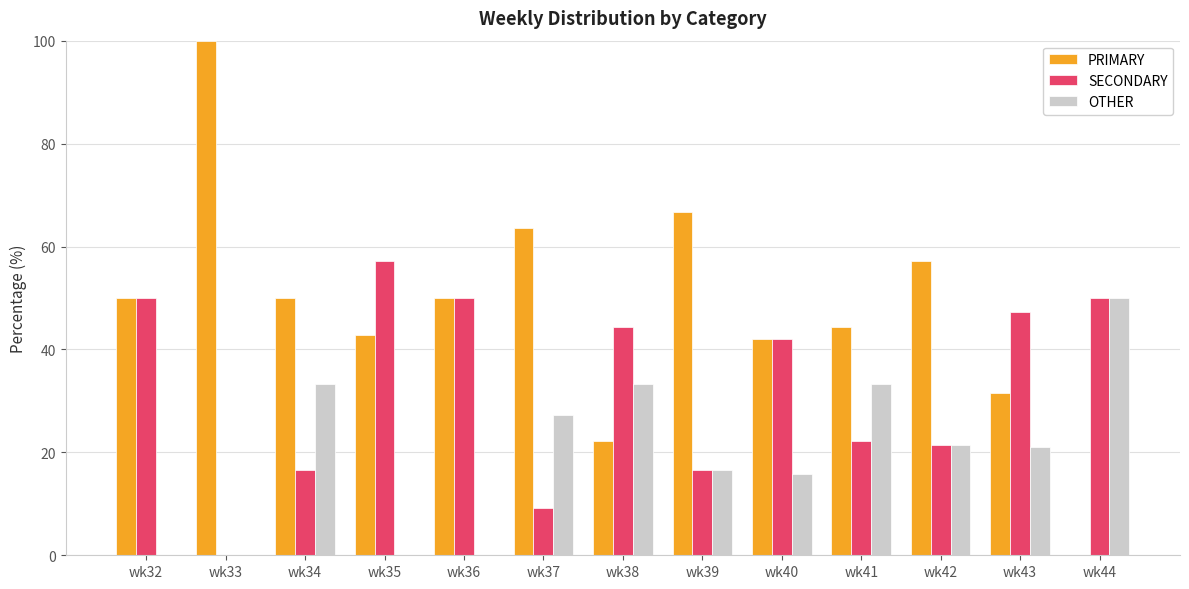

Which series has the largest total across all categories?

PRIMARY